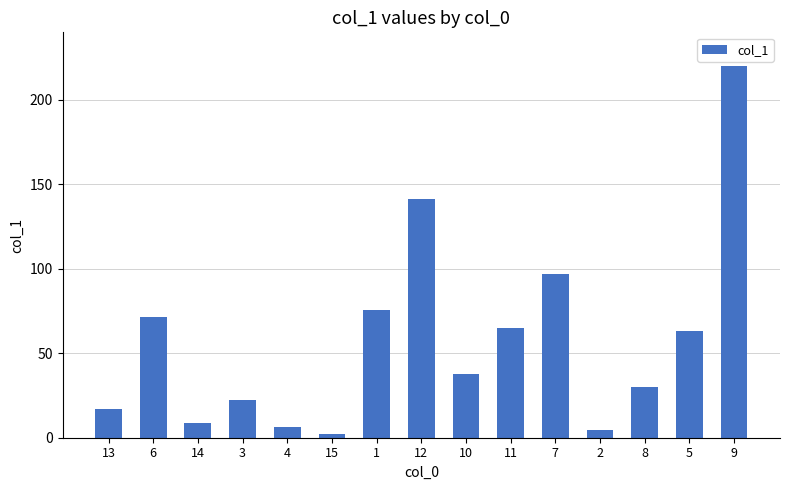

How many data points are less than 38?

7